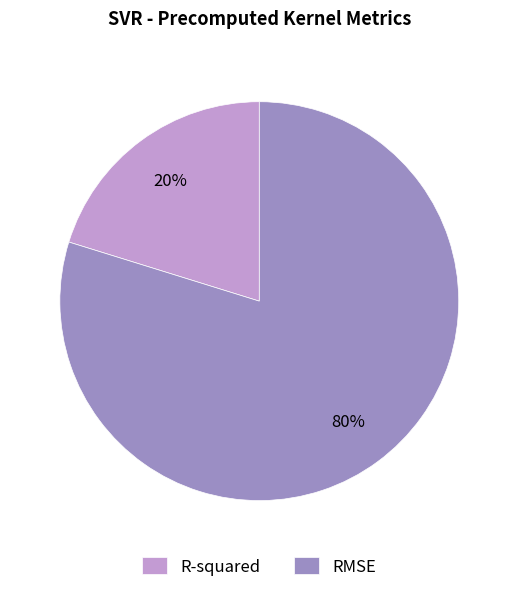

Between RMSE and R-squared, which is larger?

RMSE